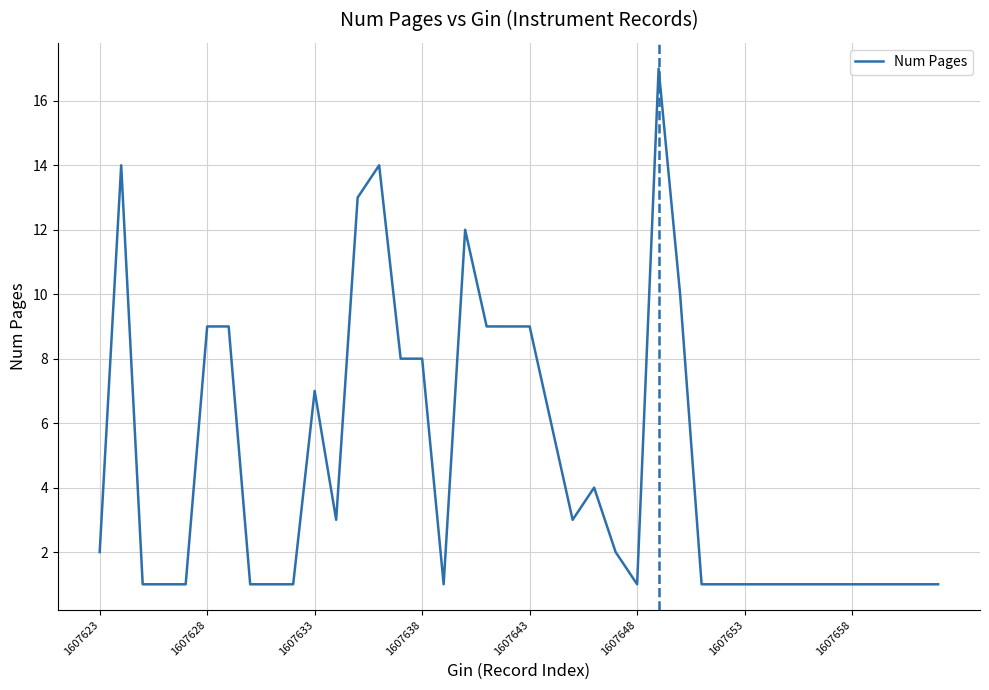

At which category does the chart reach its peak across all series?

26